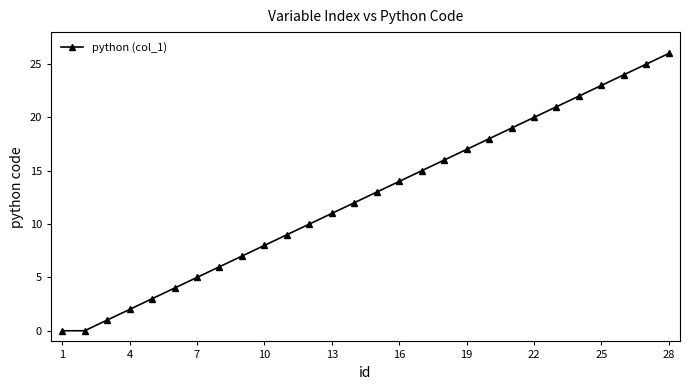

How many categories are shown in the chart?

28